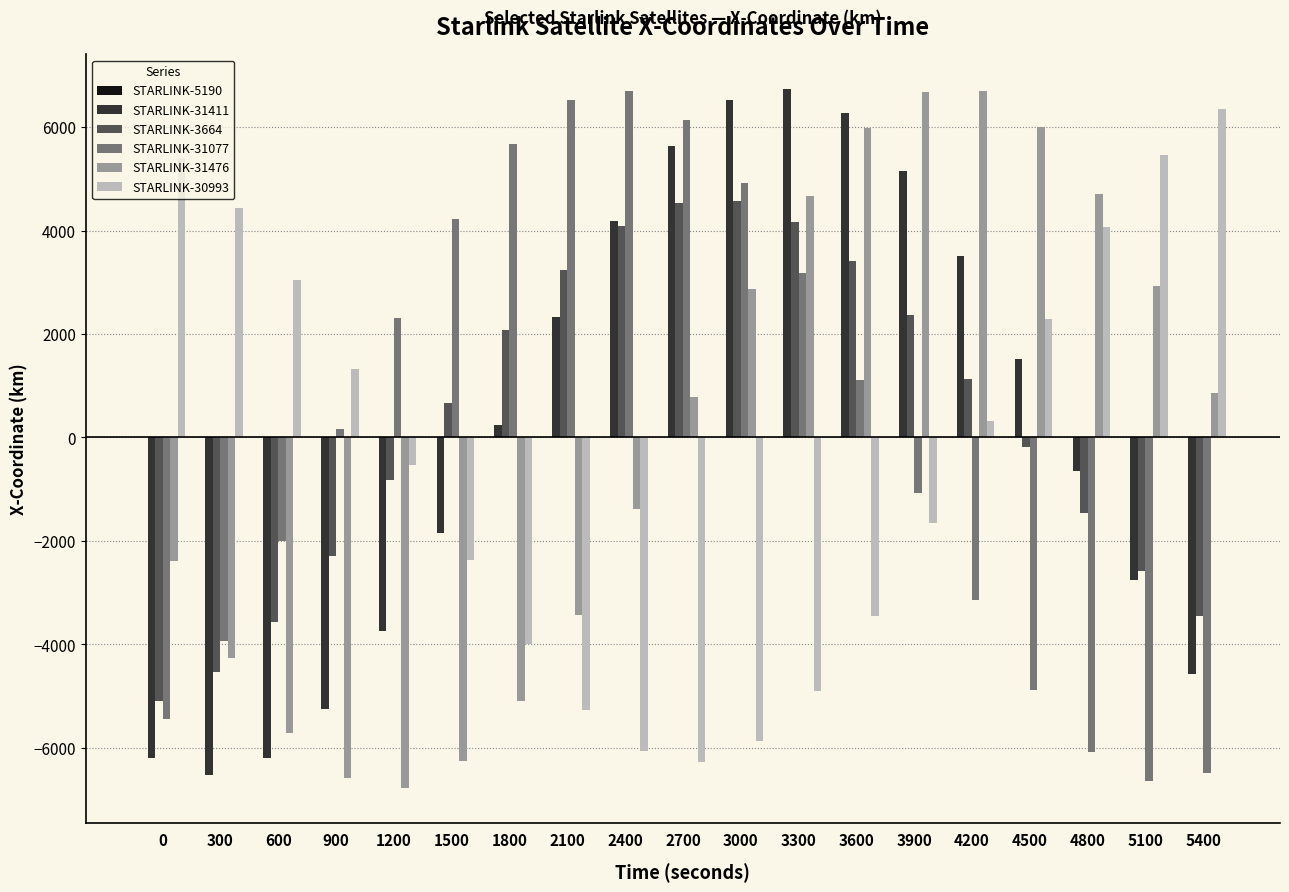

How many series are shown in this chart?

5